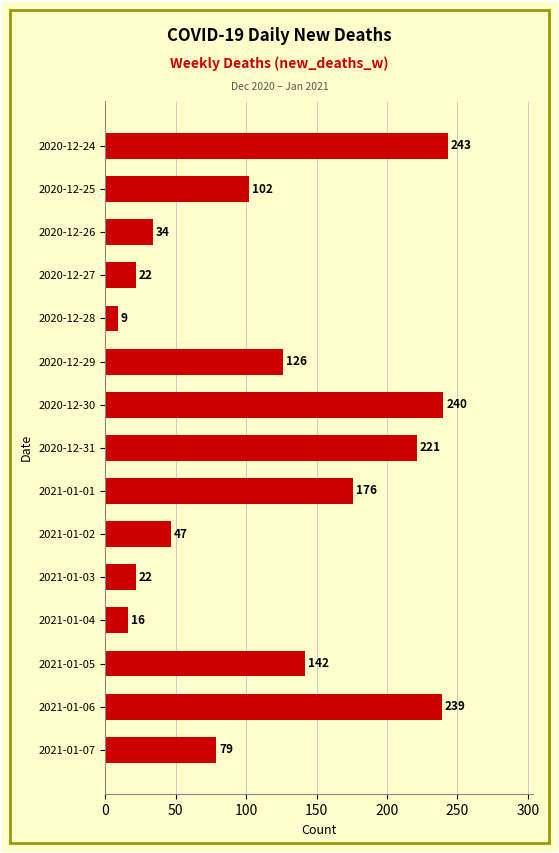

What is the sum of all values?

1718